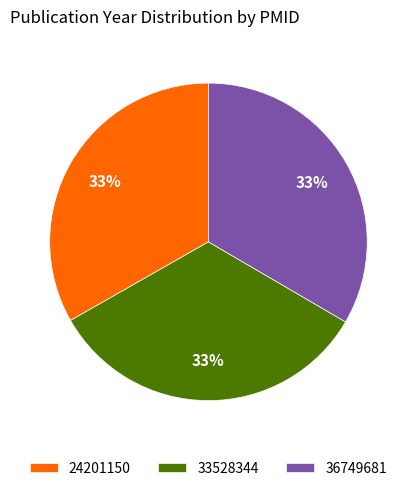

Does 36749681 represent more than half of the total?

No